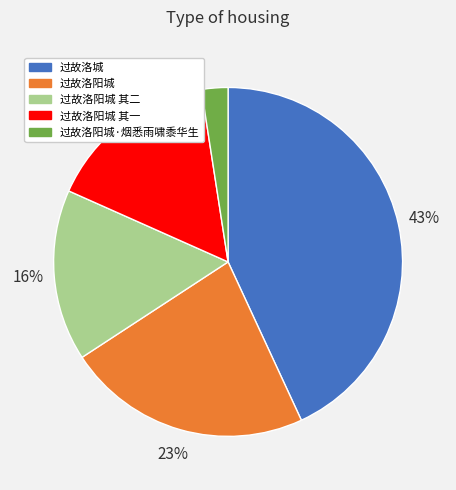

Does any single category account for the majority?

No